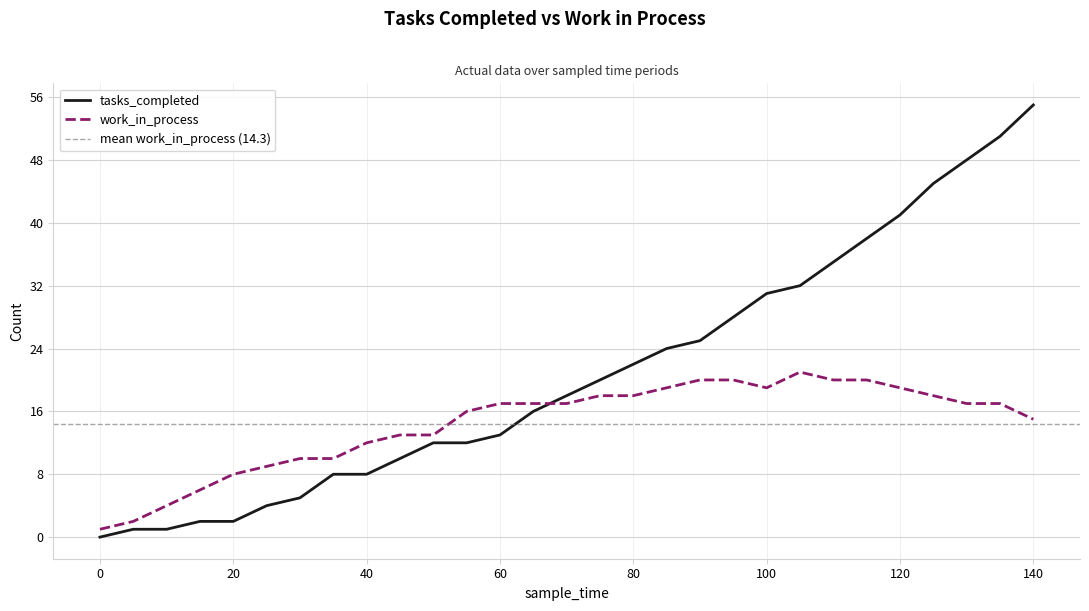

What is the maximum value for tasks_completed?

55